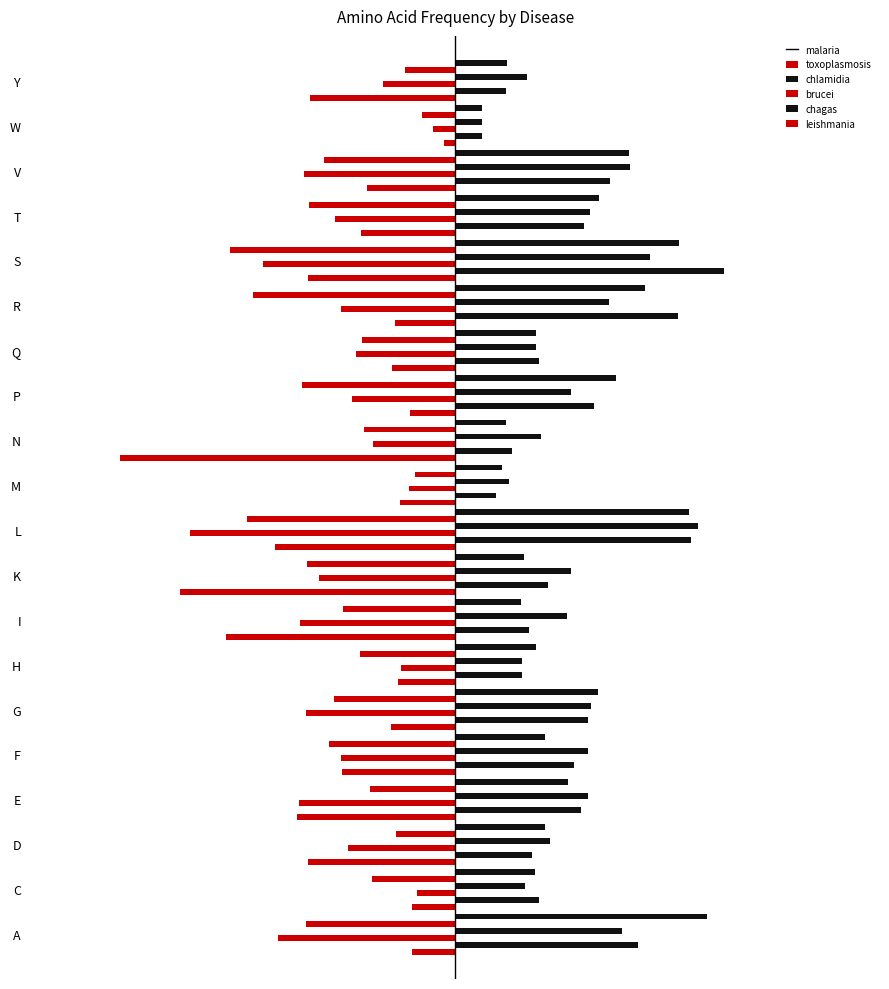

What are all the series names shown in the legend?

malaria, toxoplasmosis, chlamidia, brucei, chagas, leishmania